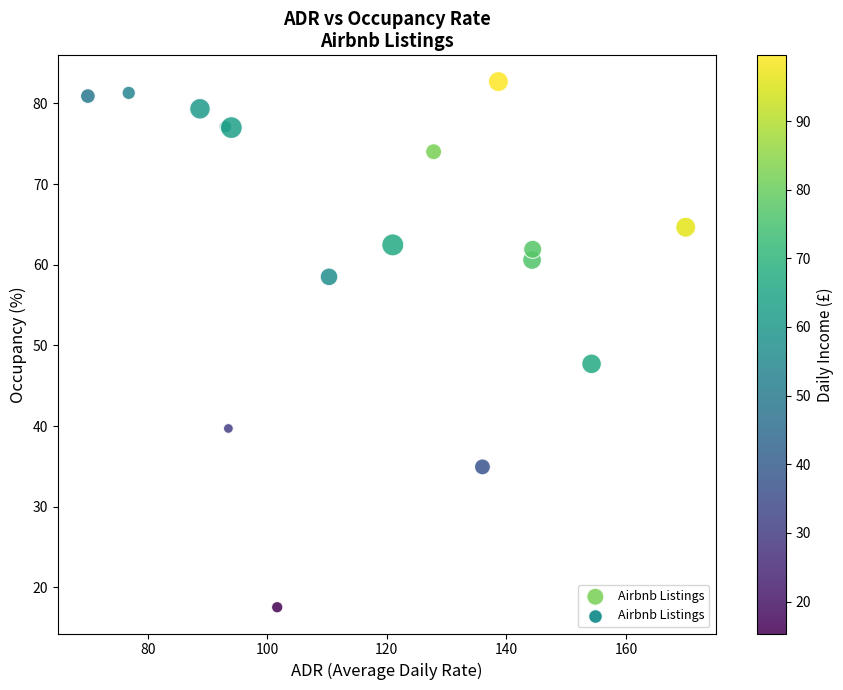

What Y value in the scatter plot is closest to 50?

47.7